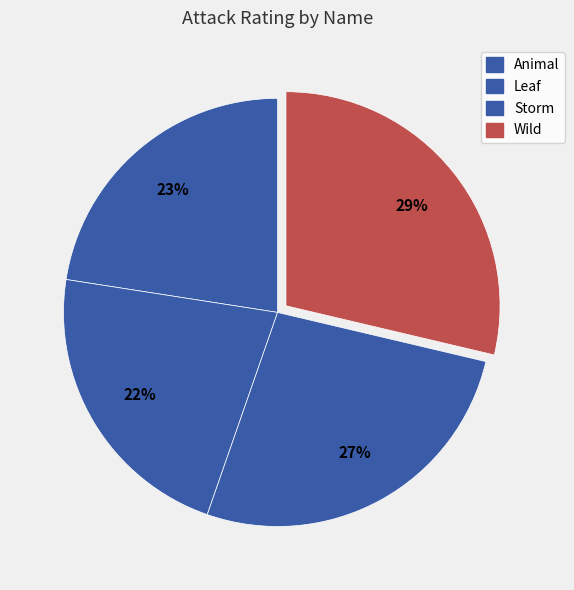

To the nearest percent, what is the difference between the largest and smallest slice percentages?

7%